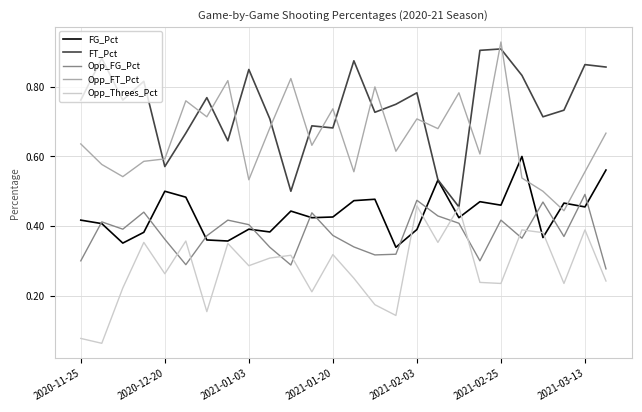

Which series has the largest total across all categories?

FT_Pct